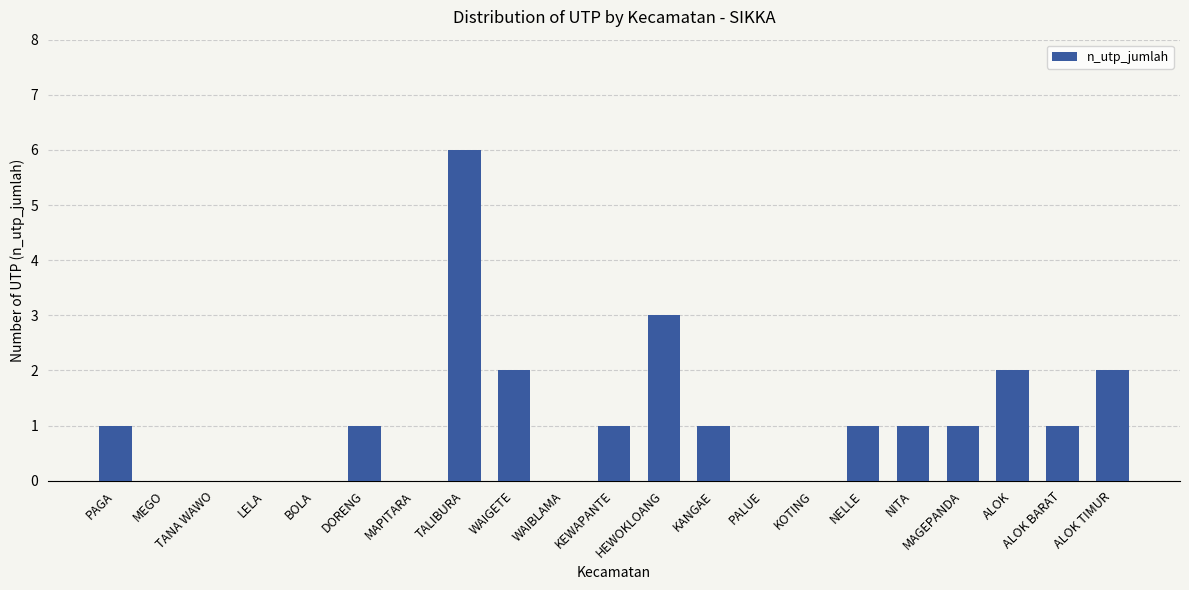

What is the sum of all values?

23